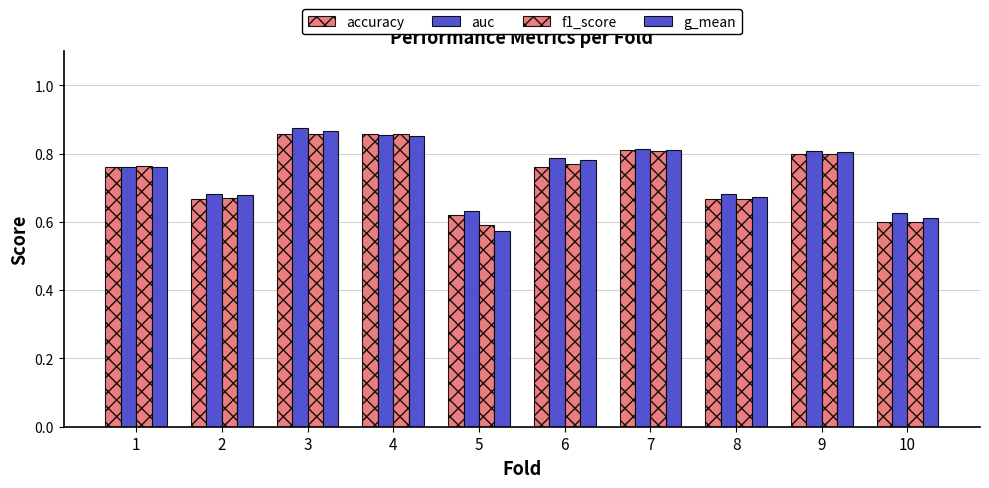

Which series has the largest total across all categories?

auc